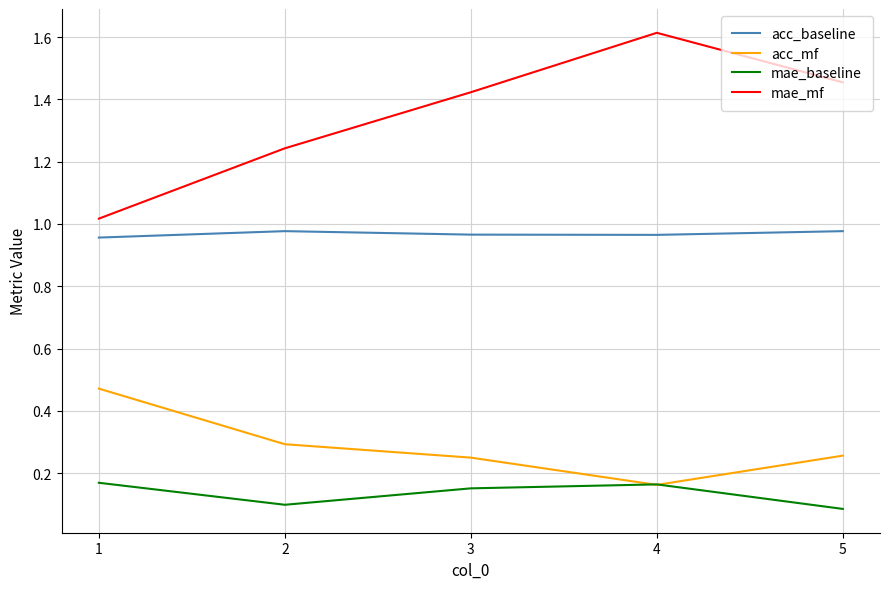

Which series has the widest spread of values?

mae_mf